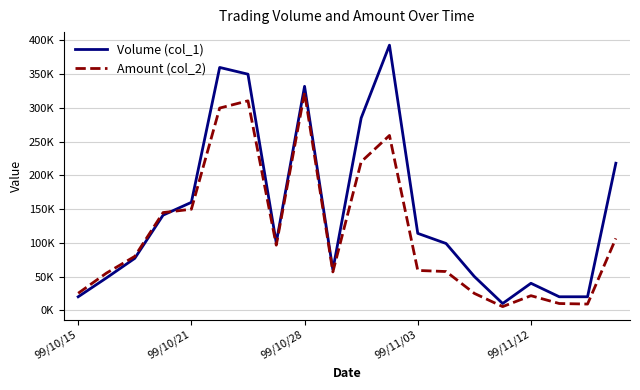

Does the chart have visible grid lines?

Yes